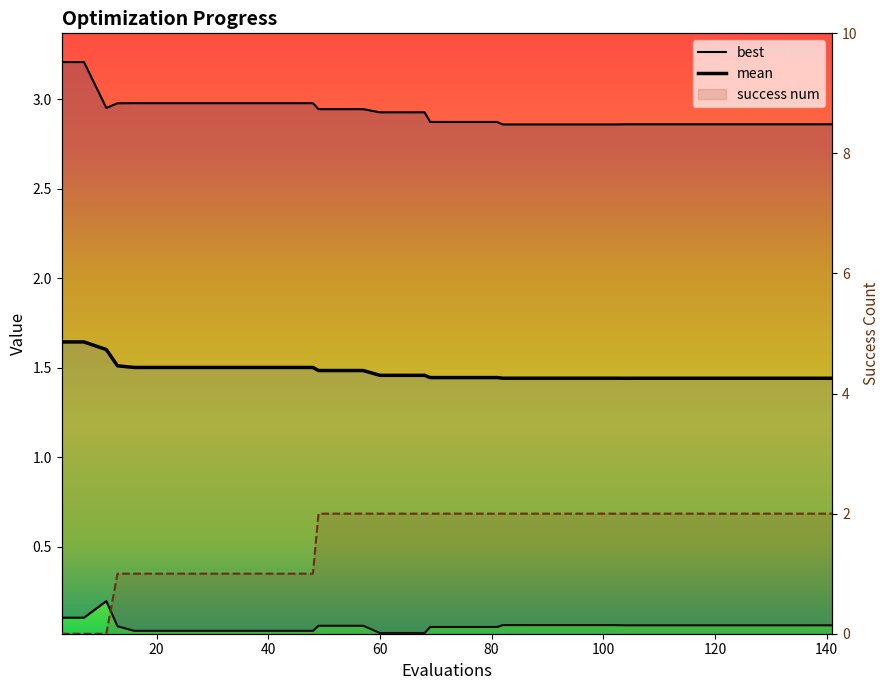

How many mean values are between 1 and 2?

40